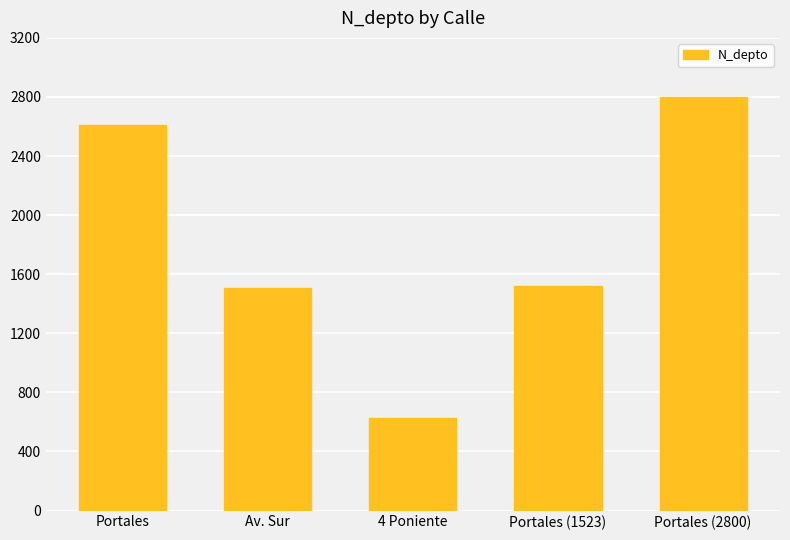

Reading left to right, what are all the values shown in this chart?

2608	1508	630	1523	2800